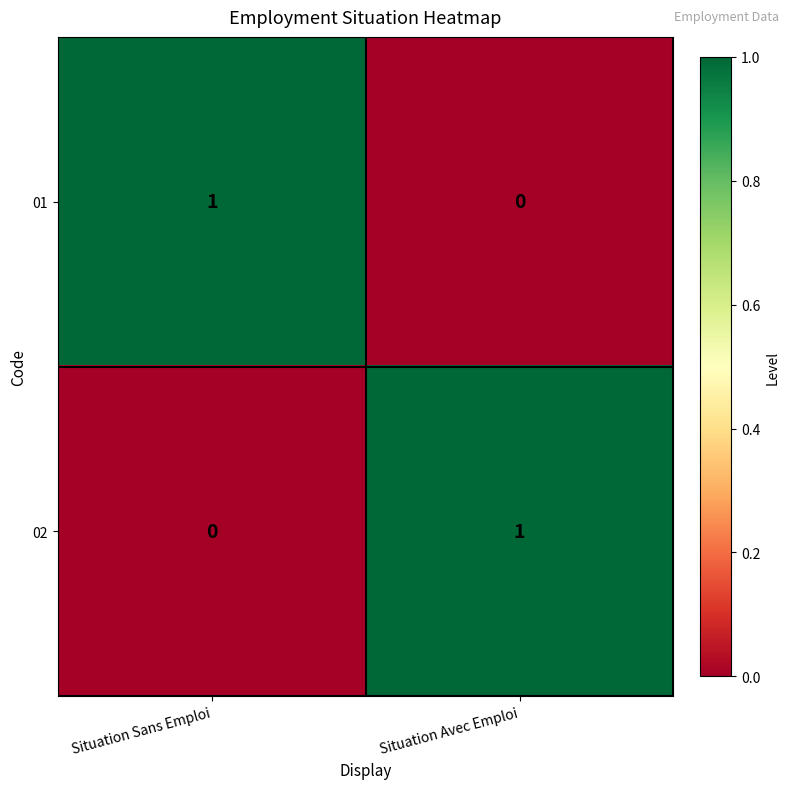

True or false: 01 has a value of -1 at Situation Avec Emploi.

False